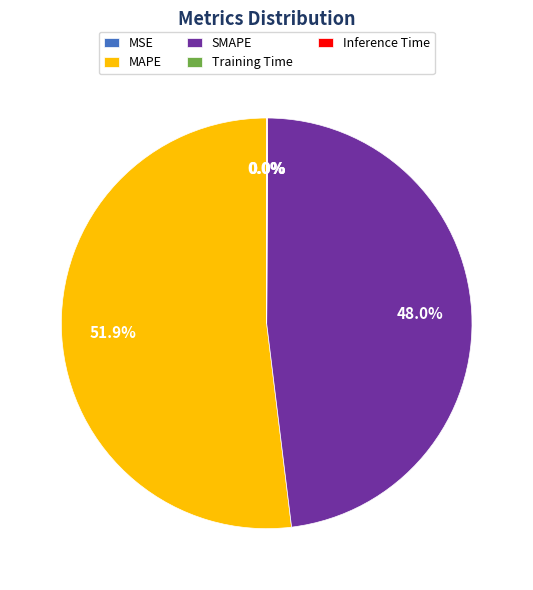

Which slice is the largest?

MAPE